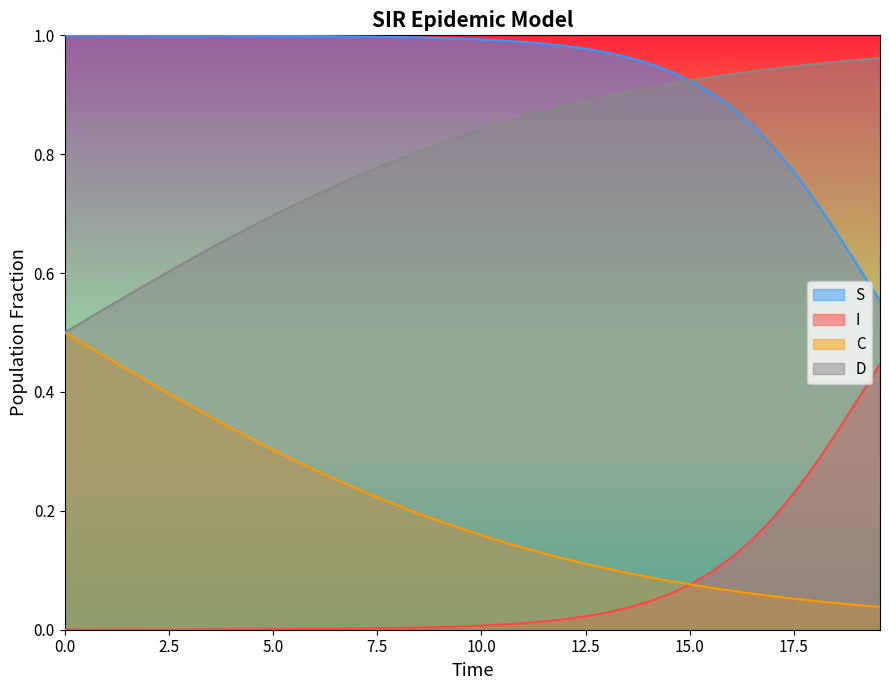

How many lines are shown in the chart?

4